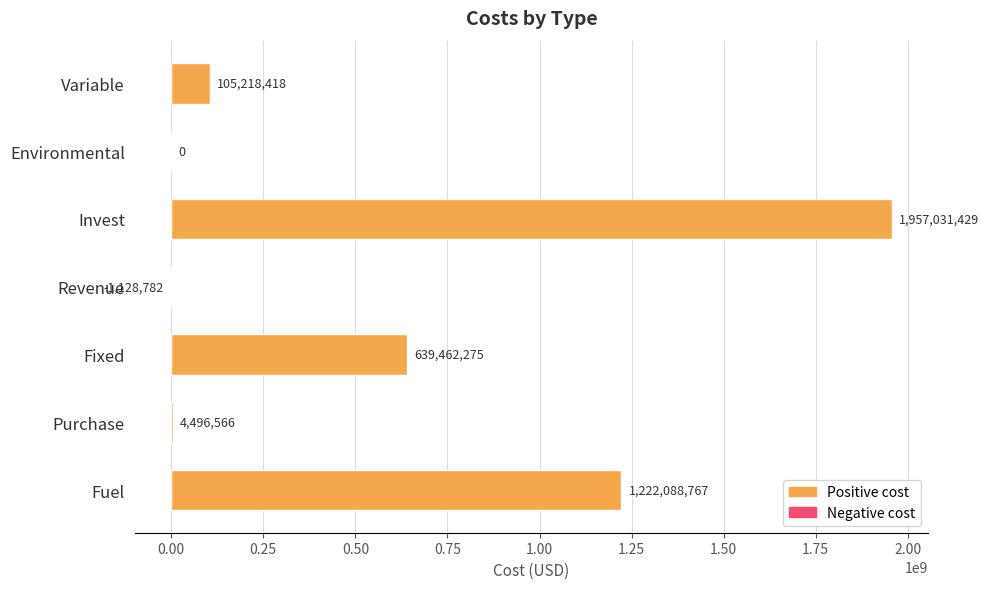

What is the ratio of the value at Variable to the value at Purchase?

23.4